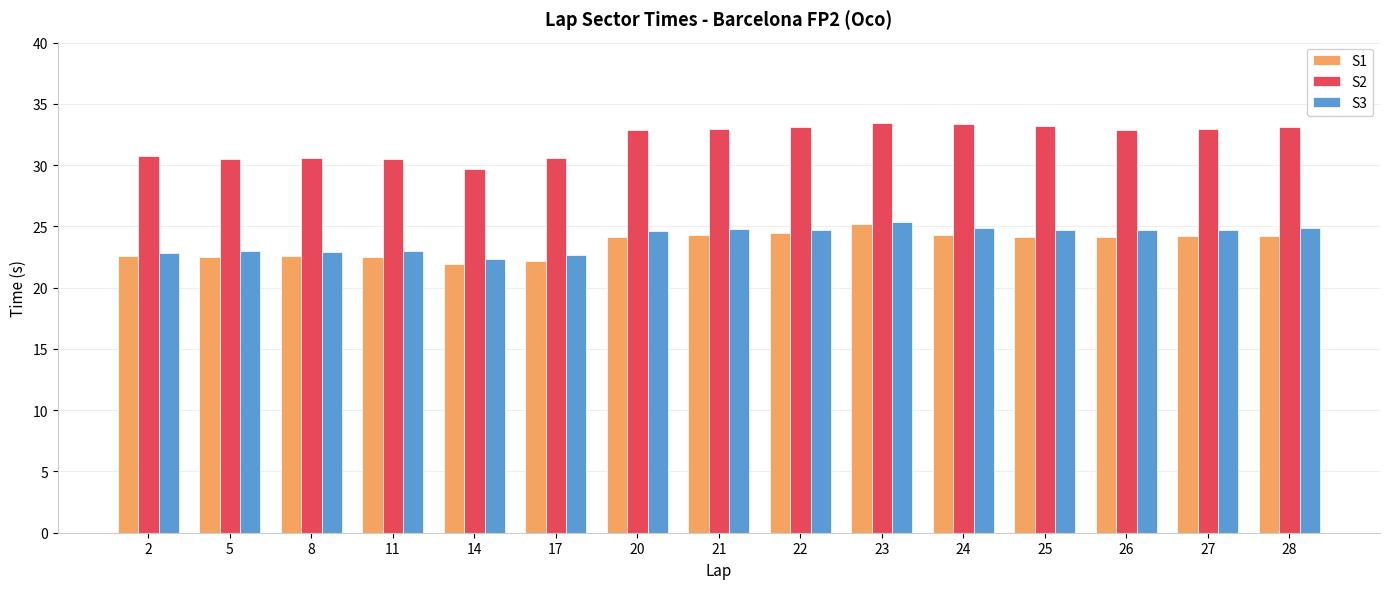

Which category has the highest value in the S1 series?

23